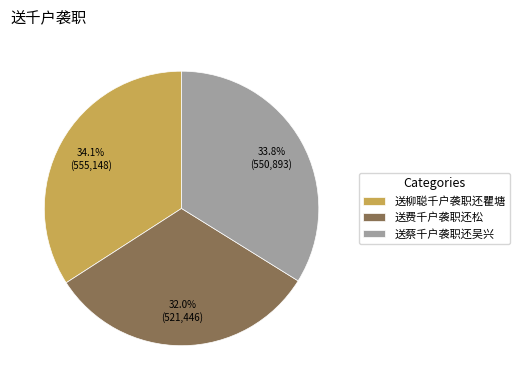

To the nearest percent, what is the combined percentage of 送柳聪千户袭职还瞿塘 and 送费千户袭职还松?

66%